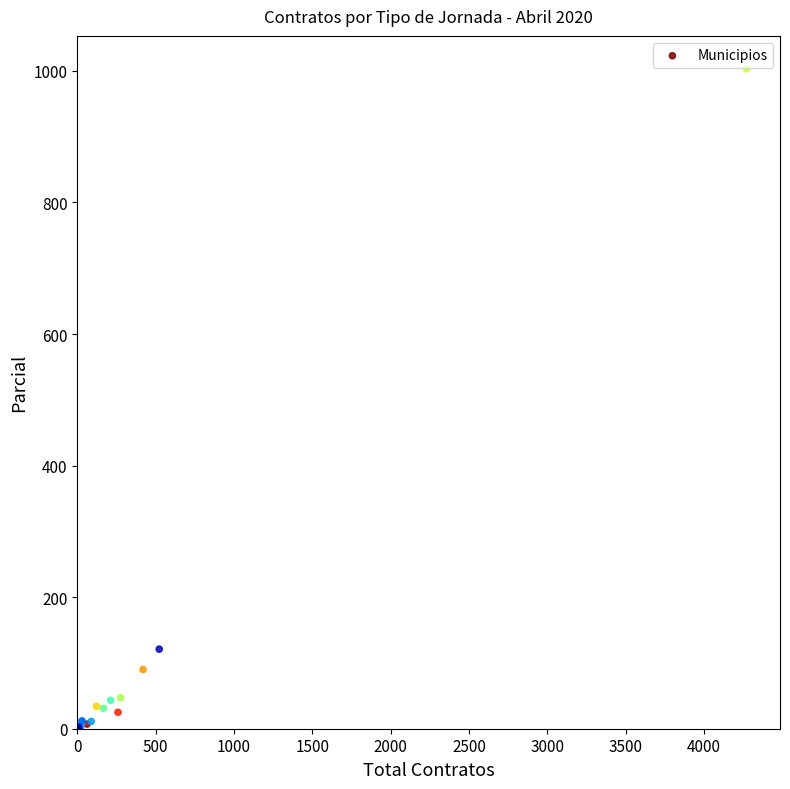

What Y value in the scatter plot is closest to 501?

121